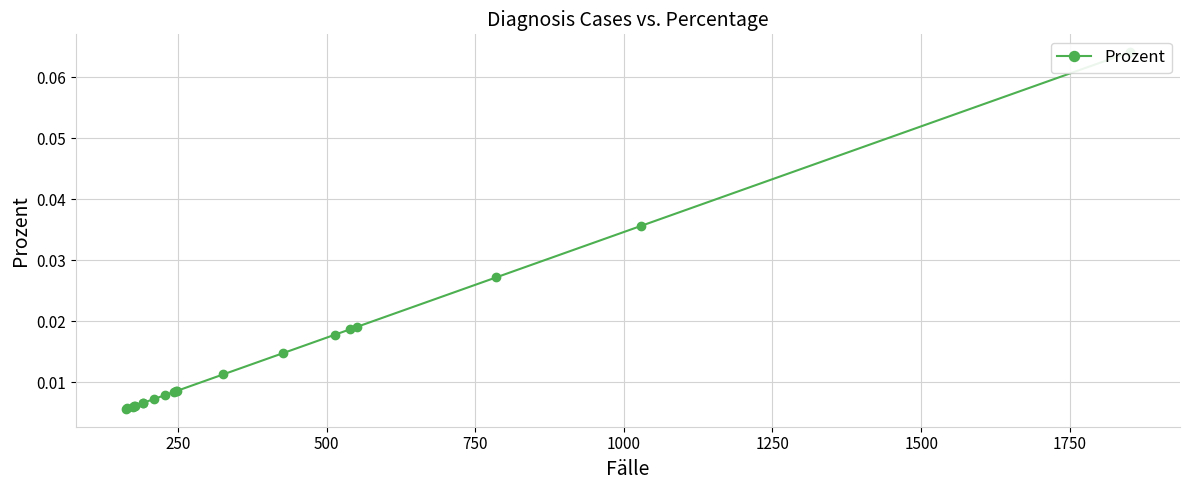

Is it true that the value at 18 is 0.0?

False